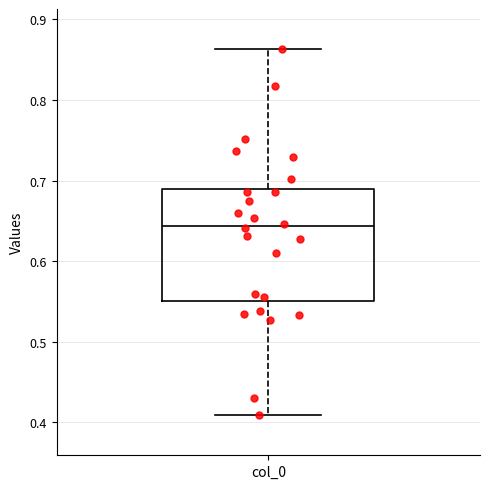

Transcribe this box plot: give where the median line is, the range the box spans, and where the two whiskers end, as read against the y-axis. The values are not printed on the chart, so give them approximately, as read against the axis.

median 0.64, box 0.55 to 0.69, whiskers 0.41 to 0.86